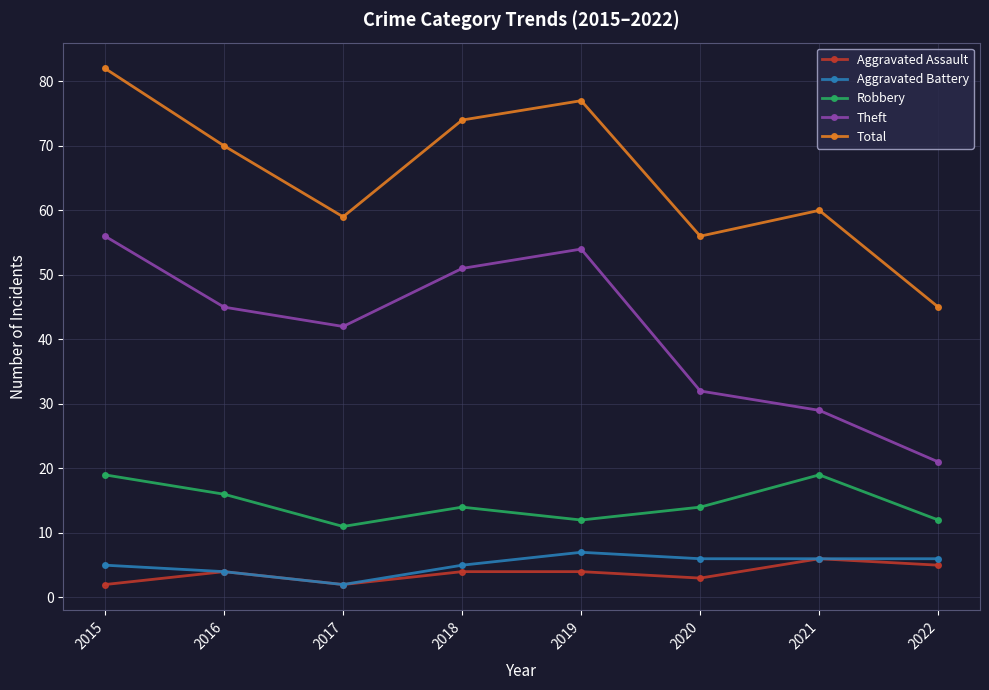

True or false: Aggravated Assault and Theft intersect in this chart.

False